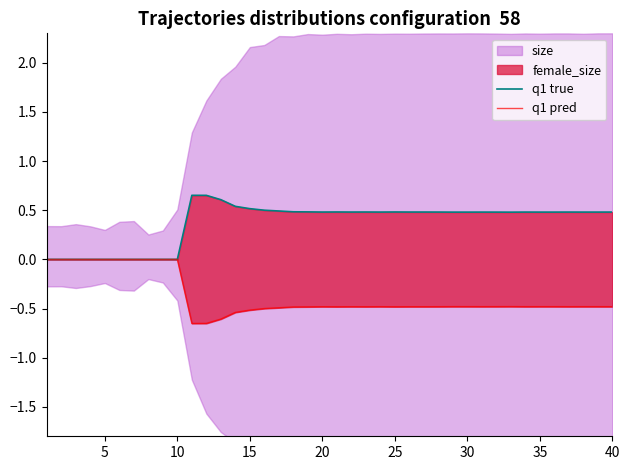

True or false: q1 pred has more than 1 points higher than both neighbors.

True